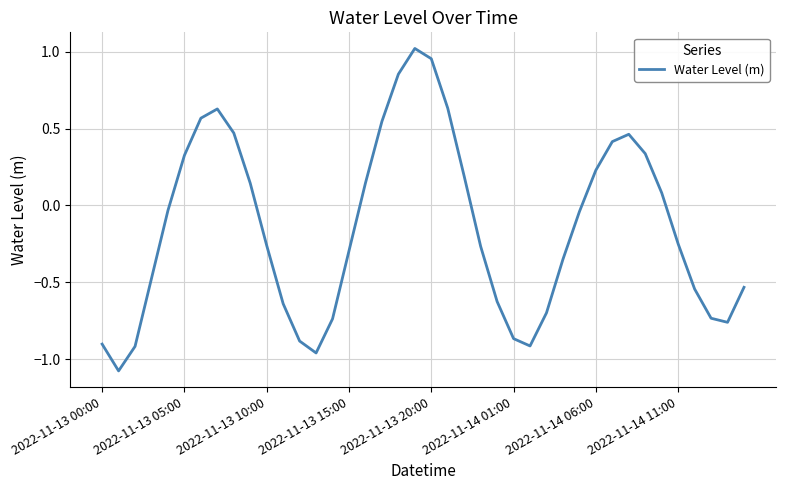

What is the difference between the maximum and minimum values?

2.1